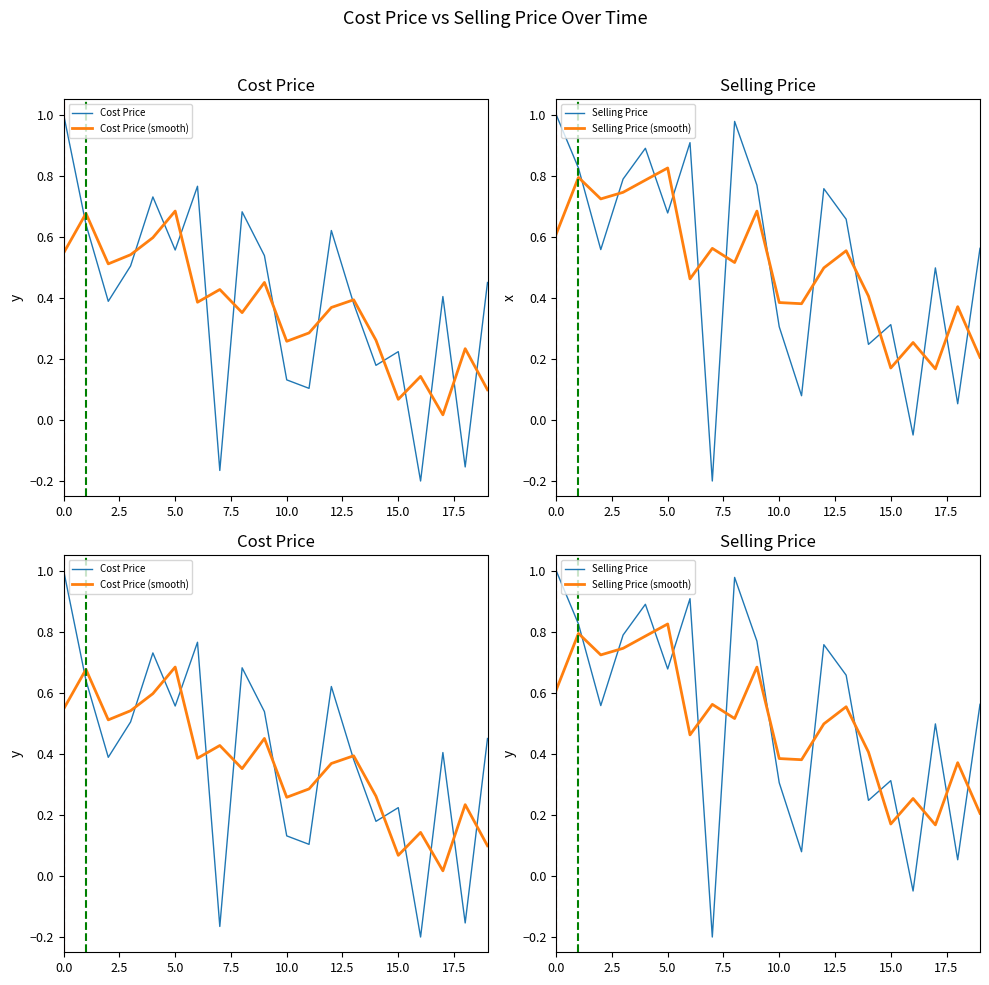

What are all the series names shown in the legend?

Cost Price, Cost Price (smooth), Selling Price, Selling Price (smooth)